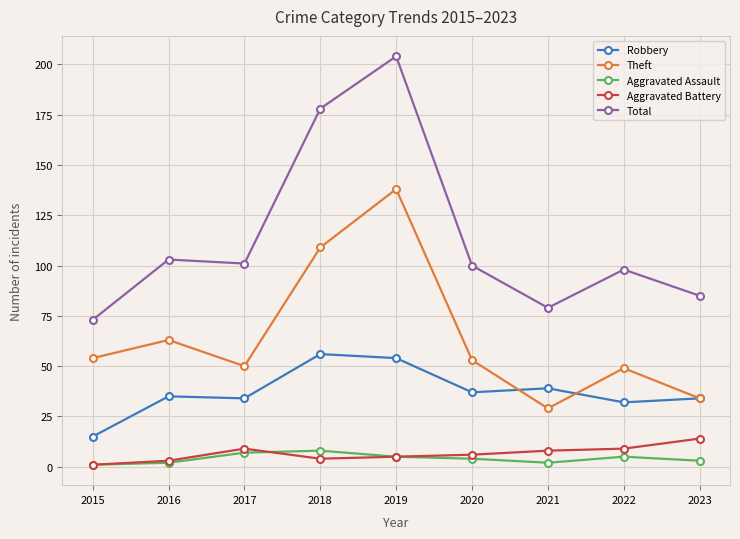

Is it true that Robbery equals 54 at 2019?

True